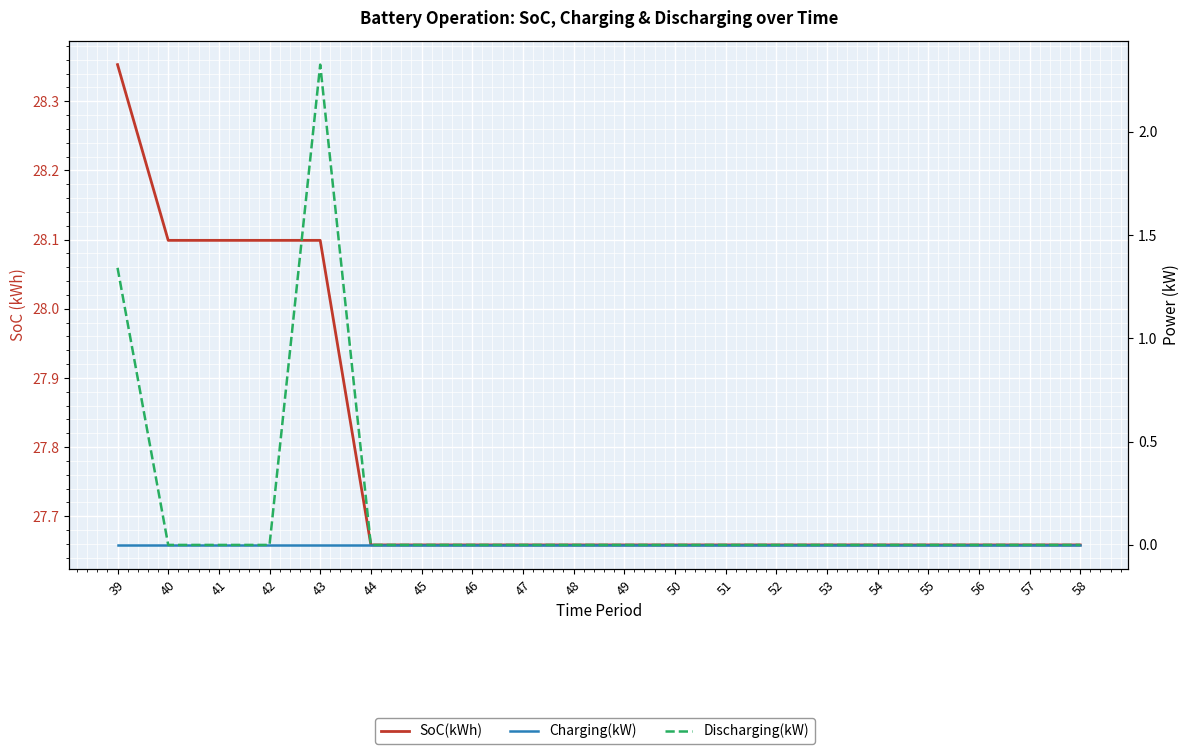

The Discharging(kW) series shows 0.0 at 49. True or false?

True